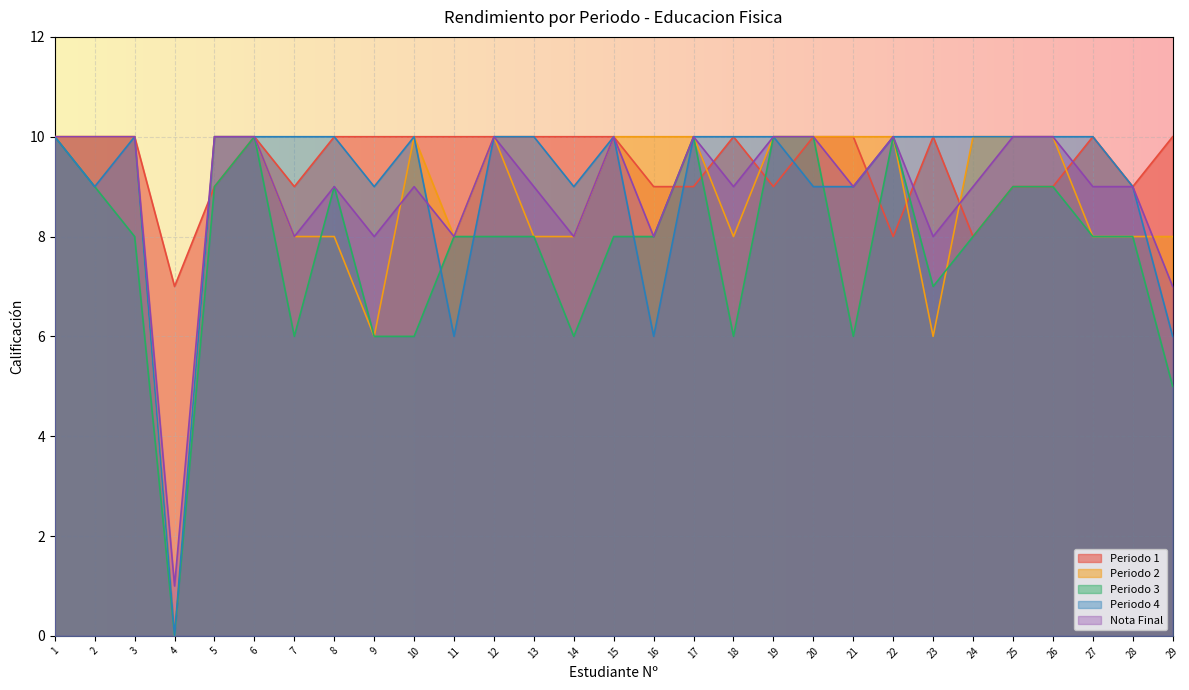

What is the maximum value for Periodo 1?

10